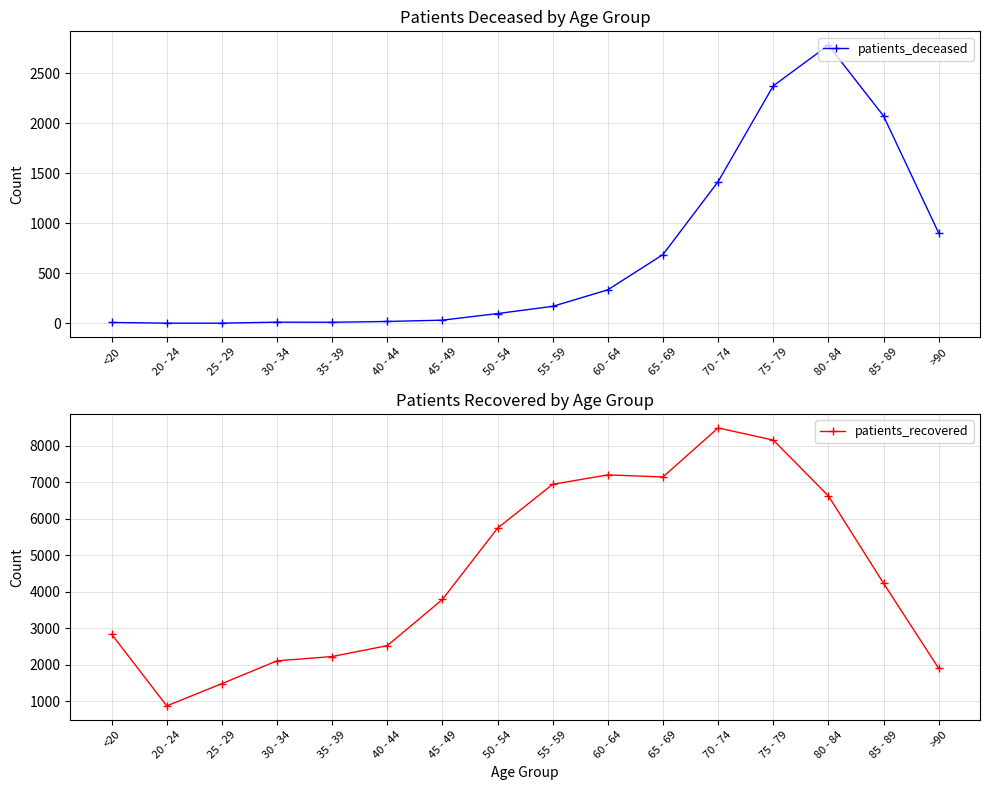

How many interior local peaks does the patients_deceased series have?

2